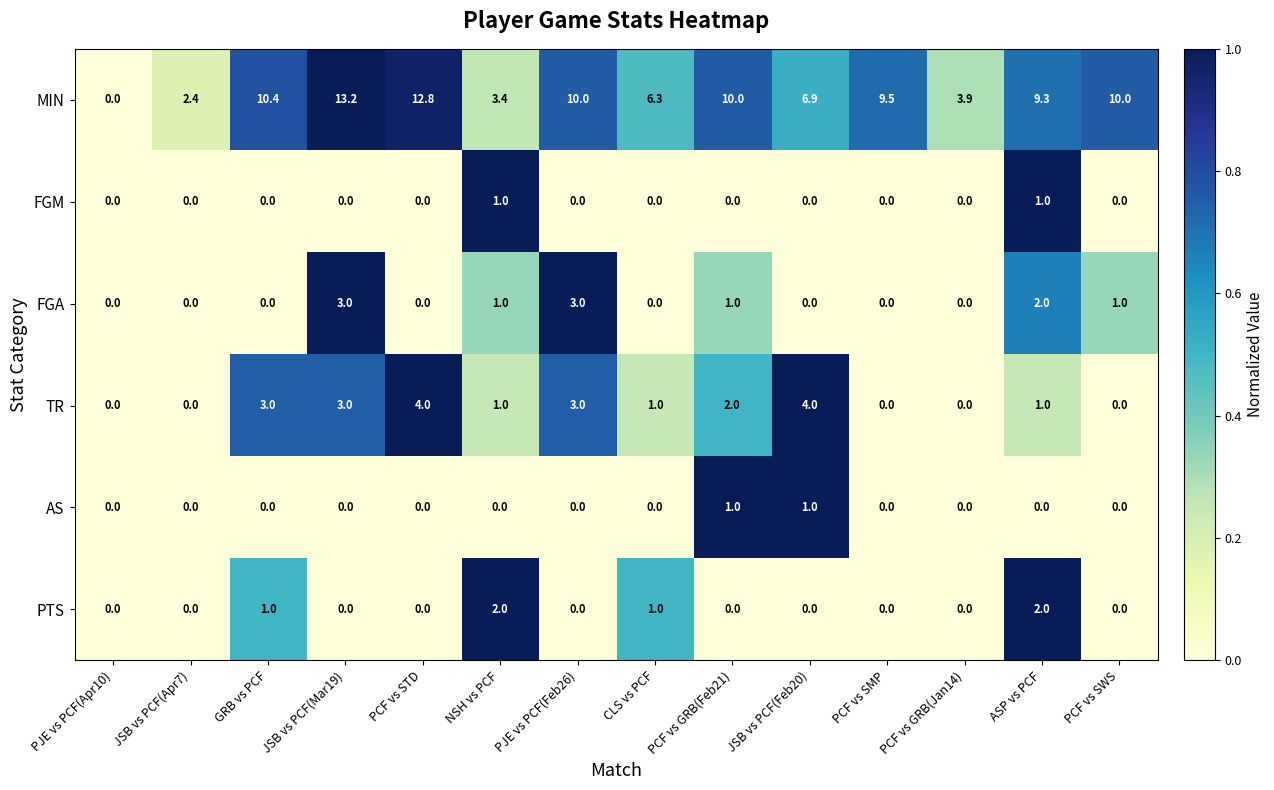

The PTS series shows -0.9 at JSB vs PCF(Feb20). True or false?

False